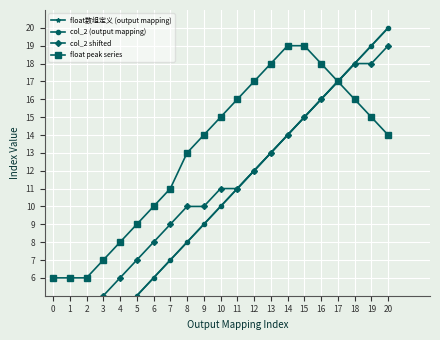

Reading left to right, extract all data points from this chart.

float数组定义 (output mapping): 0=0	1=1	2=2	3=3	4=4	5=5	6=6	7=7	8=8	9=9	10=10	11=11	12=12	13=13	14=14	15=15	16=16	17=17	18=18	19=19	20=20
col_2 (output mapping): 0=0	1=1	2=2	3=3	4=4	5=5	6=6	7=7	8=8	9=9	10=10	11=11	12=12	13=13	14=14	15=15	16=16	17=17	18=18	19=19	20=20
col_2 shifted: 0=0	1=2	2=4	3=5	4=6	5=7	6=8	7=9	8=10	9=10	10=11	11=11	12=12	13=13	14=14	15=15	16=16	17=17	18=18	19=18	20=19
float peak series: 0=6	1=6	2=6	3=7	4=8	5=9	6=10	7=11	8=13	9=14	10=15	11=16	12=17	13=18	14=19	15=19	16=18	17=17	18=16	19=15	20=14